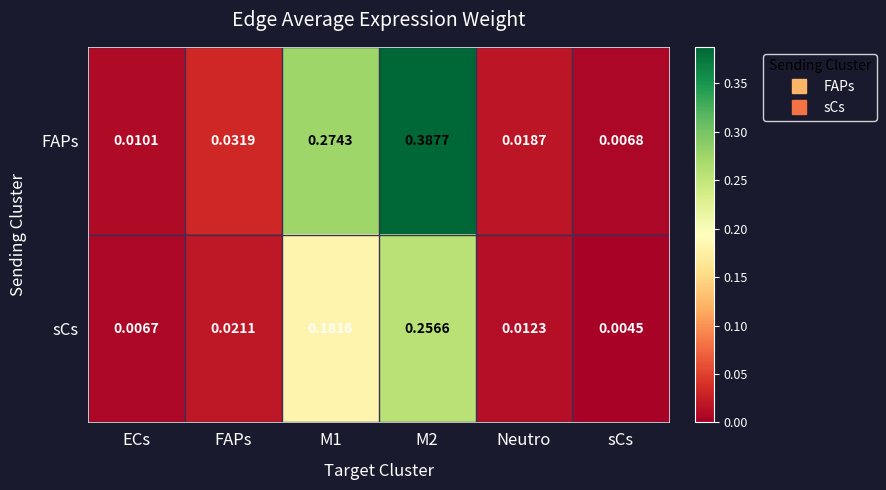

Which category has the lowest value across all series?

sCs